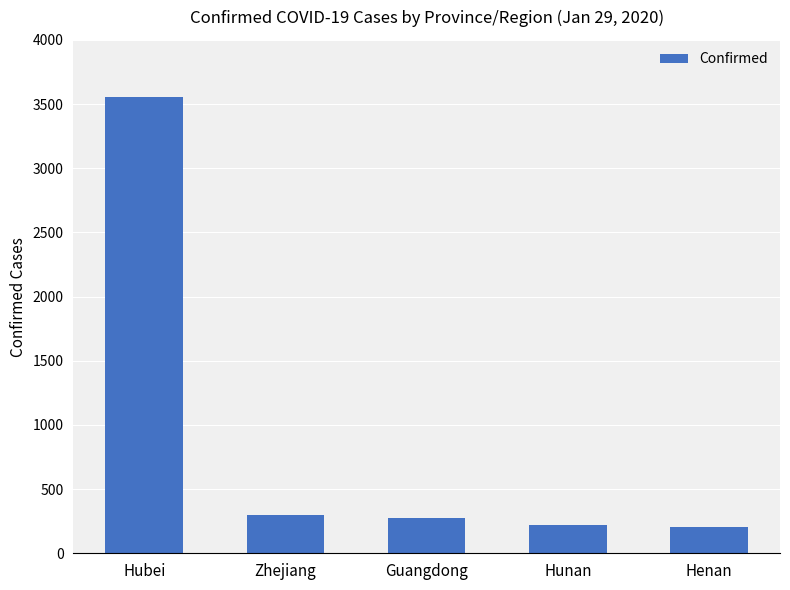

What is the label of the 5th bar from the right?

Hubei